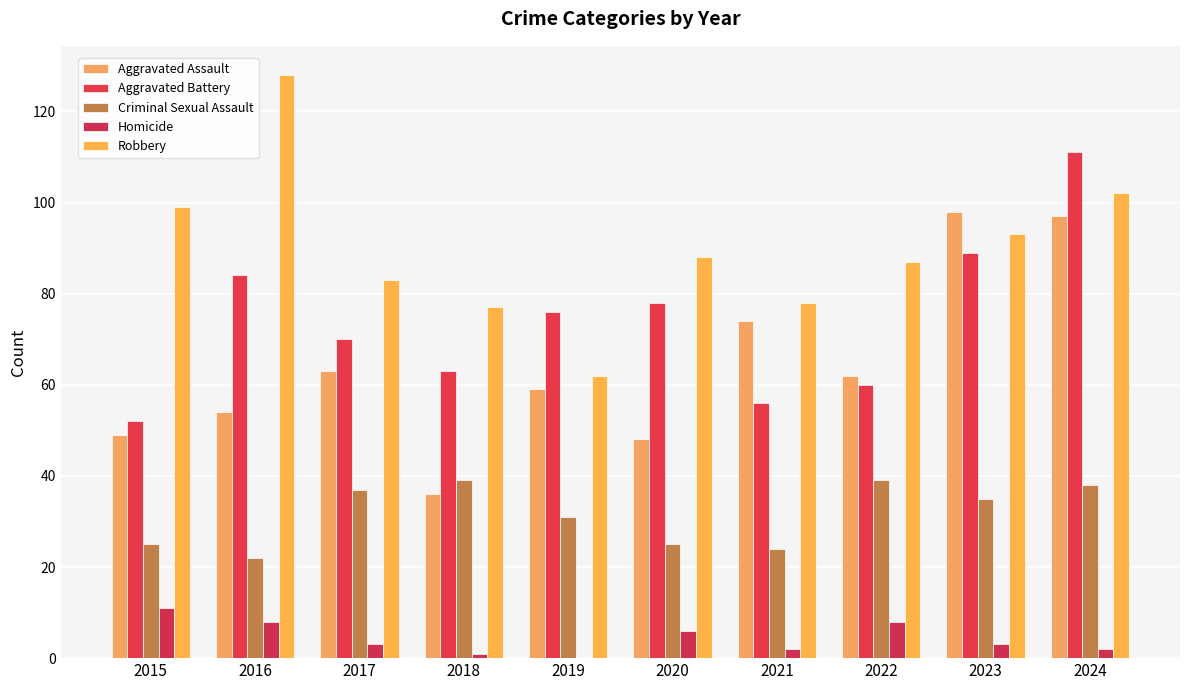

What is the difference between the maximum and second lowest values in the Homicide series?

10